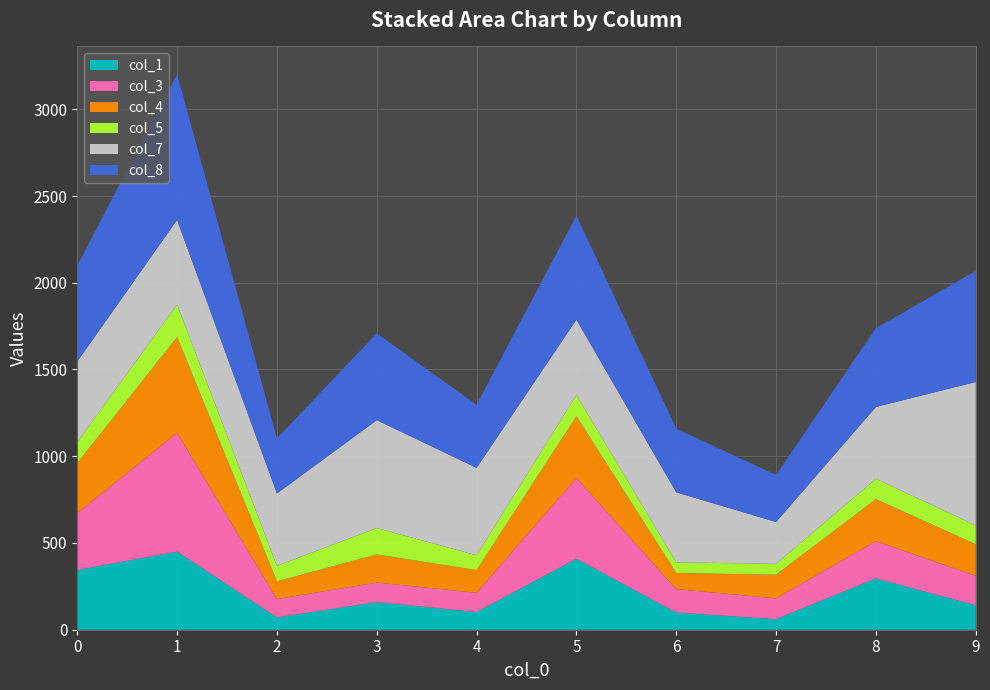

Reading left to right, list all the values displayed in this chart.

col_1: 344	450	71	159	102	409	99	61	296	141
col_3: 328	685	106	113	111	466	135	120	215	170
col_4: 289	552	102	162	131	356	93	136	242	182
col_5: 120	187	89	152	85	122	61	63	117	108
col_7: 465	488	417	622	504	434	404	241	414	827
col_8: 554	840	318	500	364	600	367	271	454	640